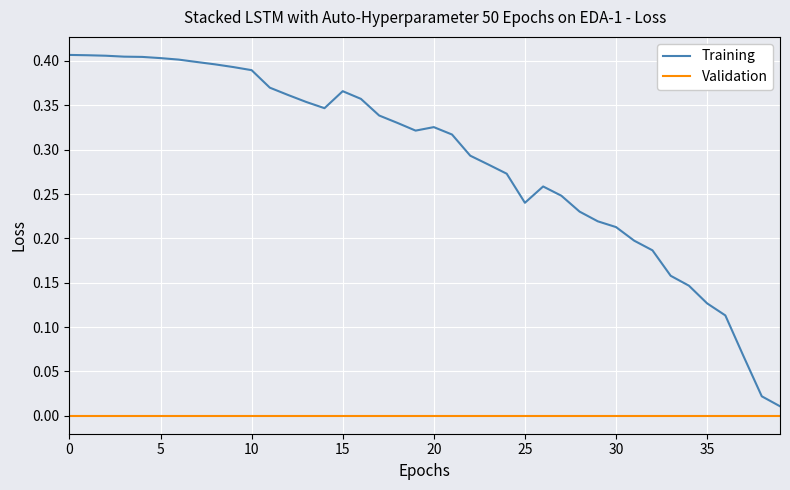

List the series in order of their peak value, highest first.

Training, Validation